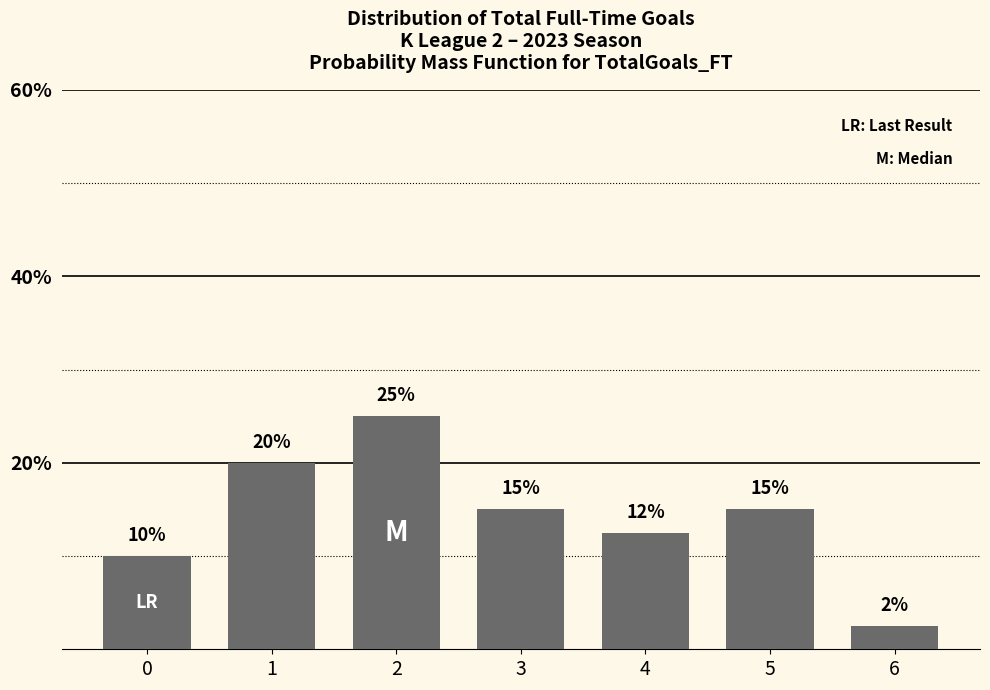

What is the approximate value at 6?

2.5